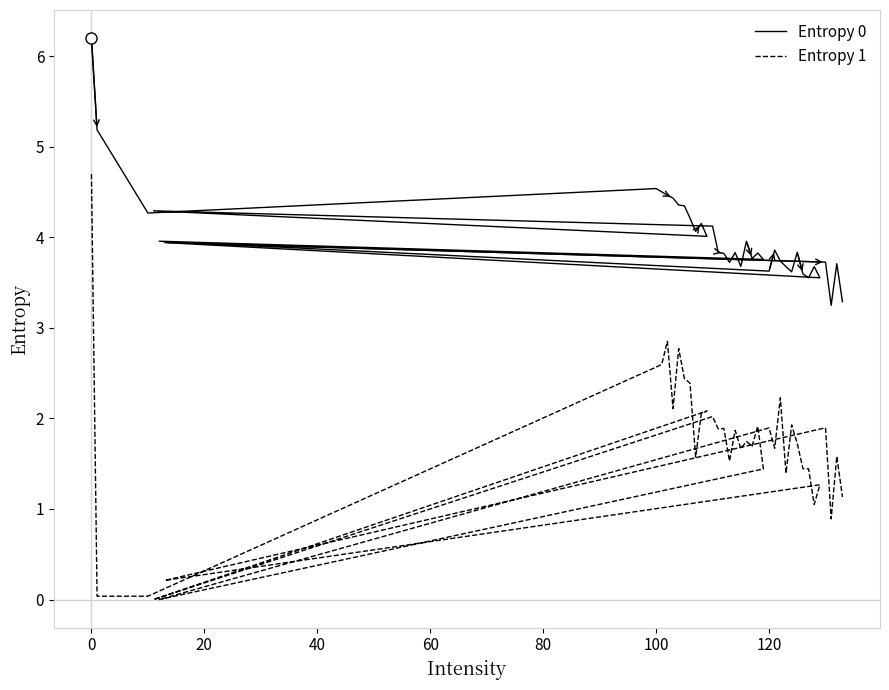

What is the difference between the maximum and second lowest values in the Entropy 0 series?

2.9